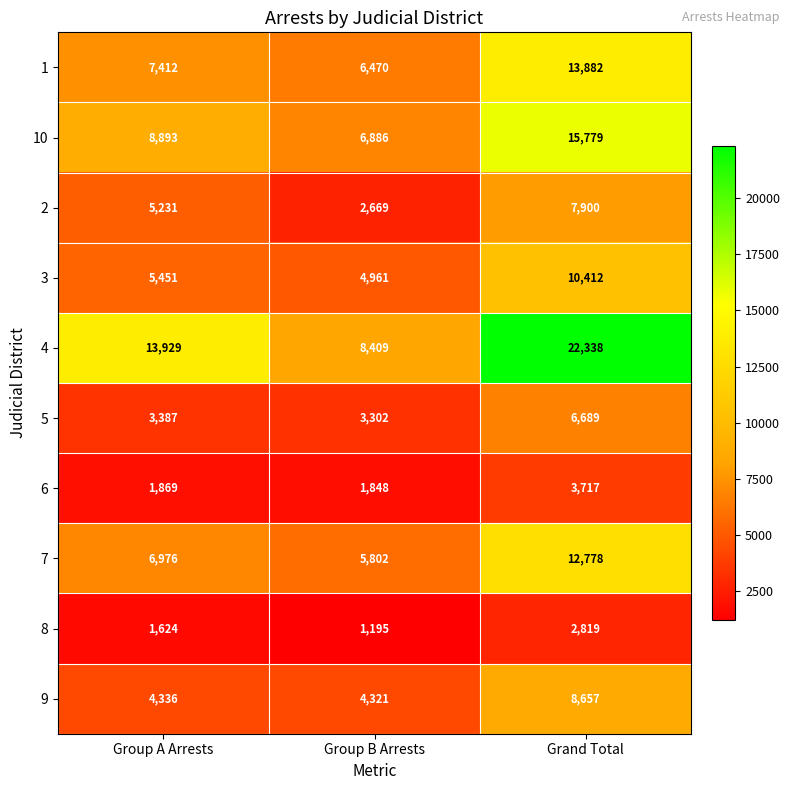

The 4 series shows 22338 at Grand Total. True or false?

True